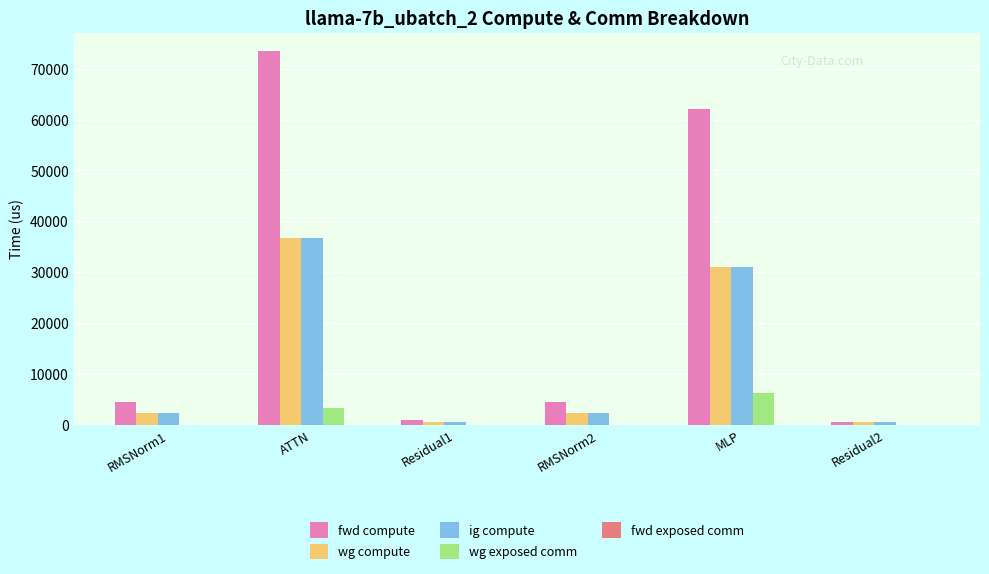

The value of wg compute at Residual1 is 498.1. True or false?

True